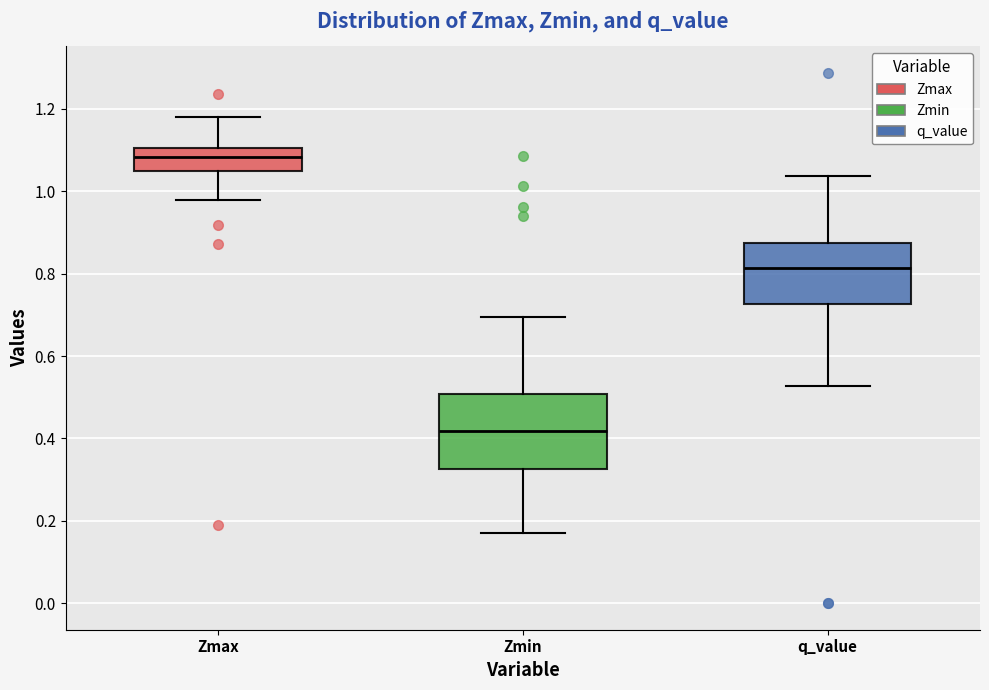

Where is the lower edge of the box for Zmin on the y-axis? The values are not printed on the chart, so give them approximately, as read against the axis.

0.32